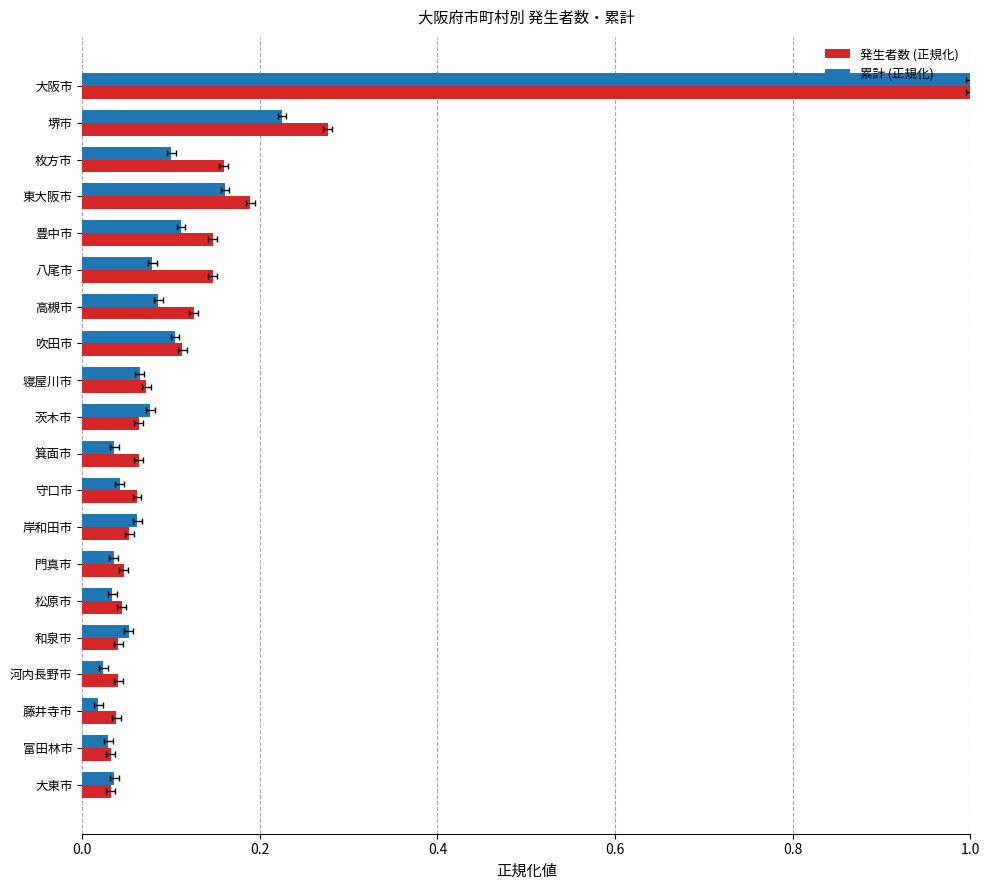

Rank the series by their average value, from highest to lowest.

発生者数 (正規化), 累計 (正規化)